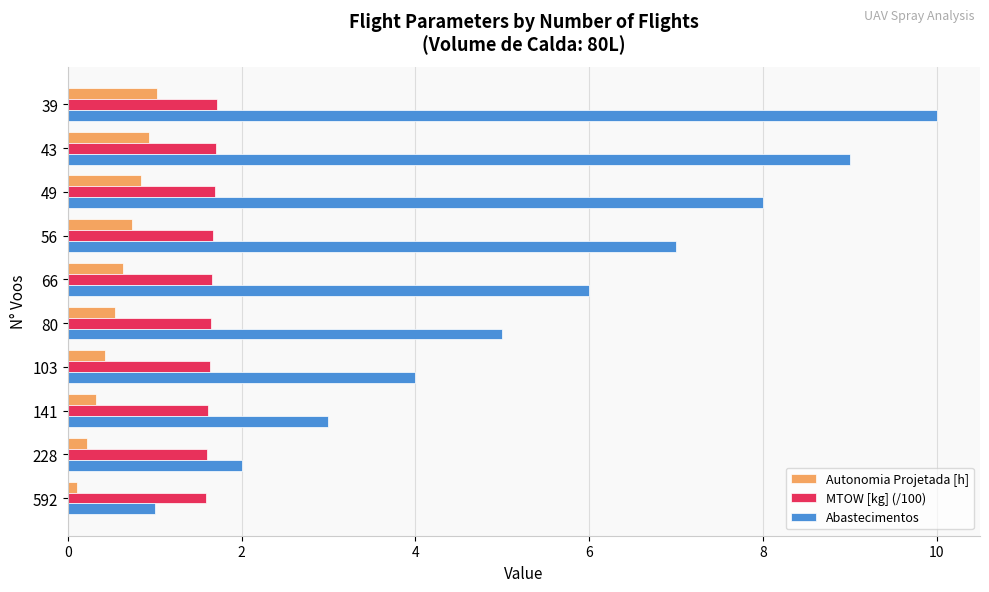

What is the maximum value shown in the chart?

10.0